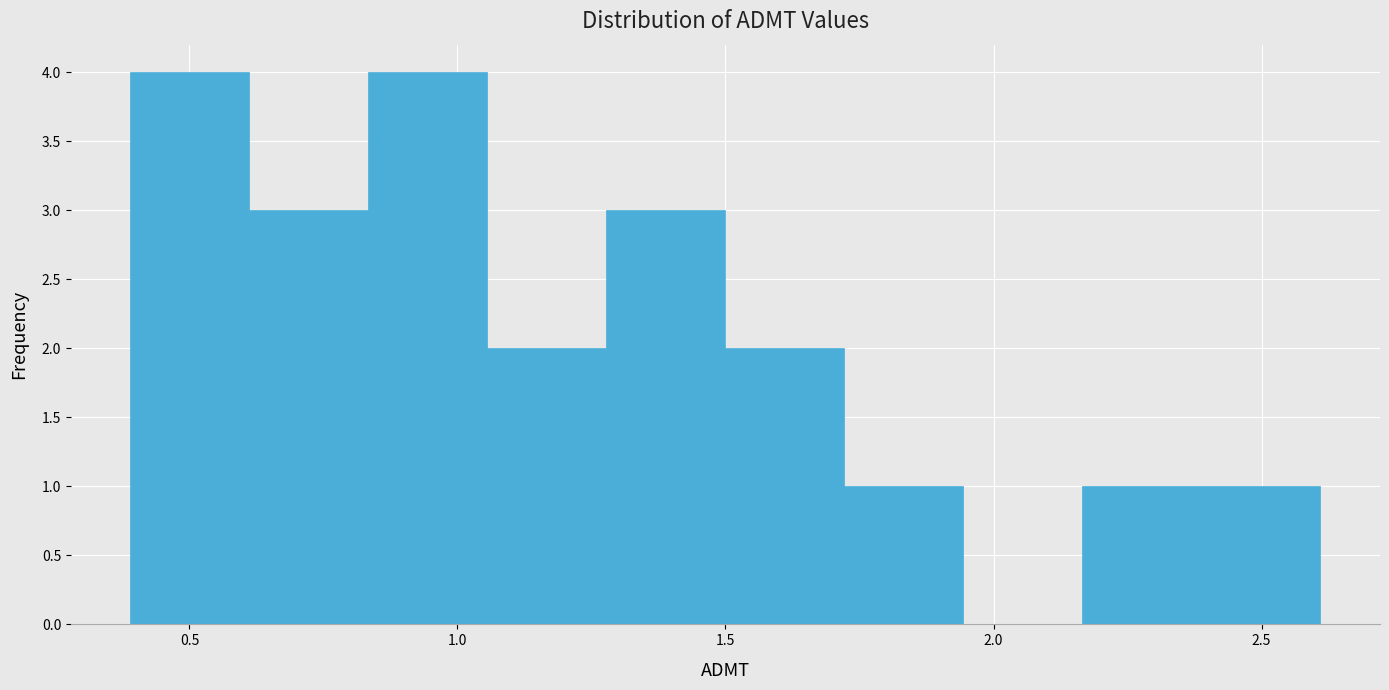

Reading left to right, transcribe this chart: for each bar, give the range it covers on the x-axis and its height. Neither the bar edges nor the heights are printed on the chart, so give them approximately, as read against the axes.

0.40 to 0.60: 4
0.60 to 0.85: 3
0.85 to 1.05: 4
1.05 to 1.30: 2
1.30 to 1.50: 3
1.50 to 1.70: 2
1.70 to 1.95: 1
1.95 to 2.15: 0
2.15 to 2.40: 1
2.40 to 2.60: 1